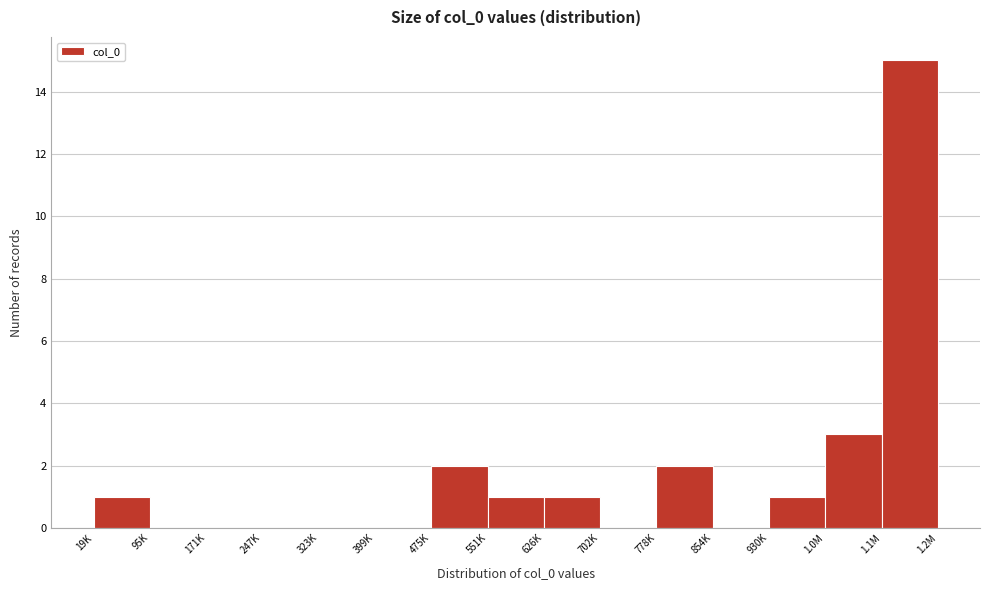

Reading left to right, extract all data points from this chart.

19K=1	95K=0	171K=0	247K=0	323K=0	399K=0	475K=2	551K=1	626K=1	702K=0	778K=2	854K=0	930K=1	1.0M=3	1.1M=15